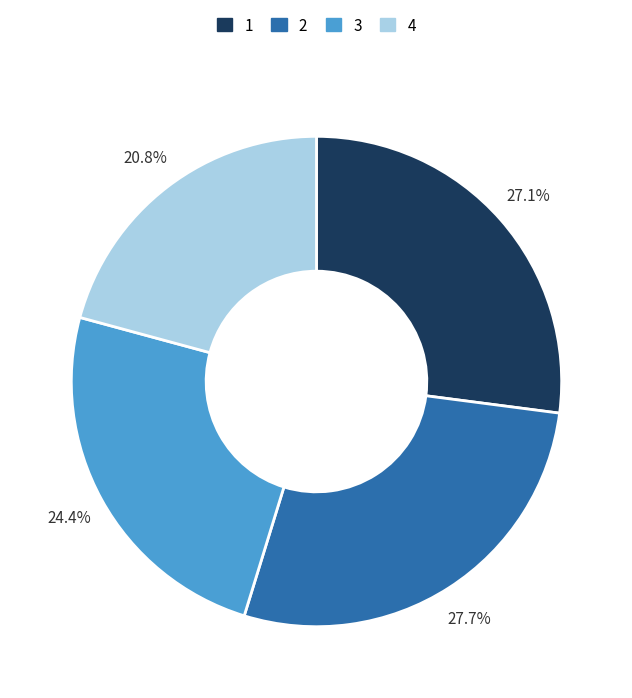

Does any single category account for the majority?

No